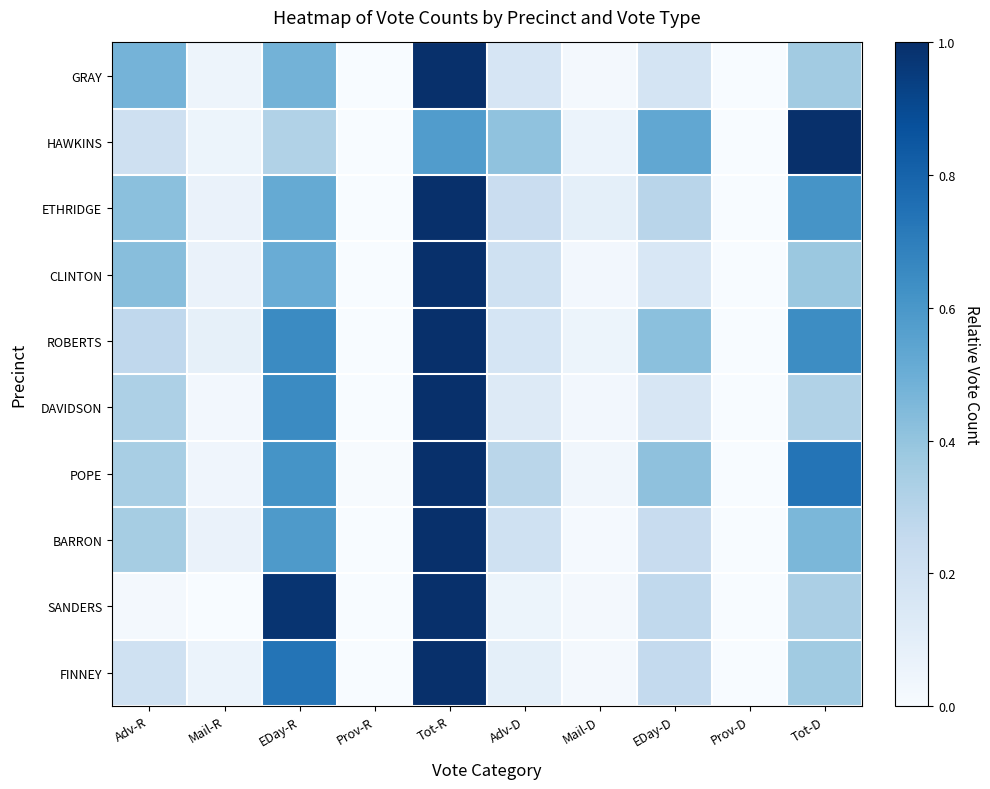

Count the number of categories in the chart.

10